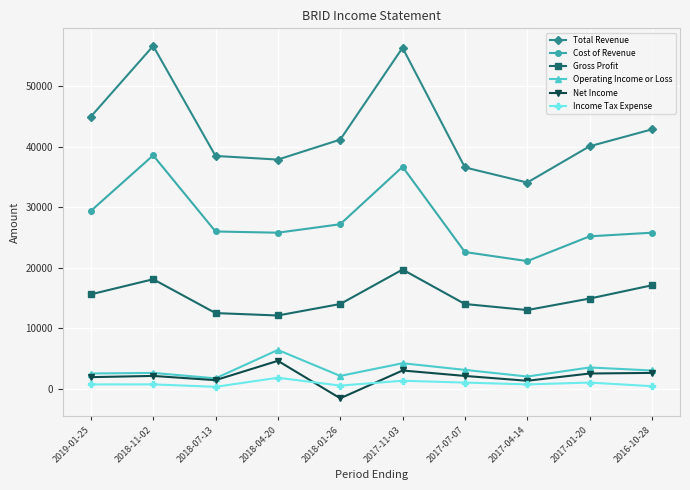

What is the sum of all Income Tax Expense values?

8400